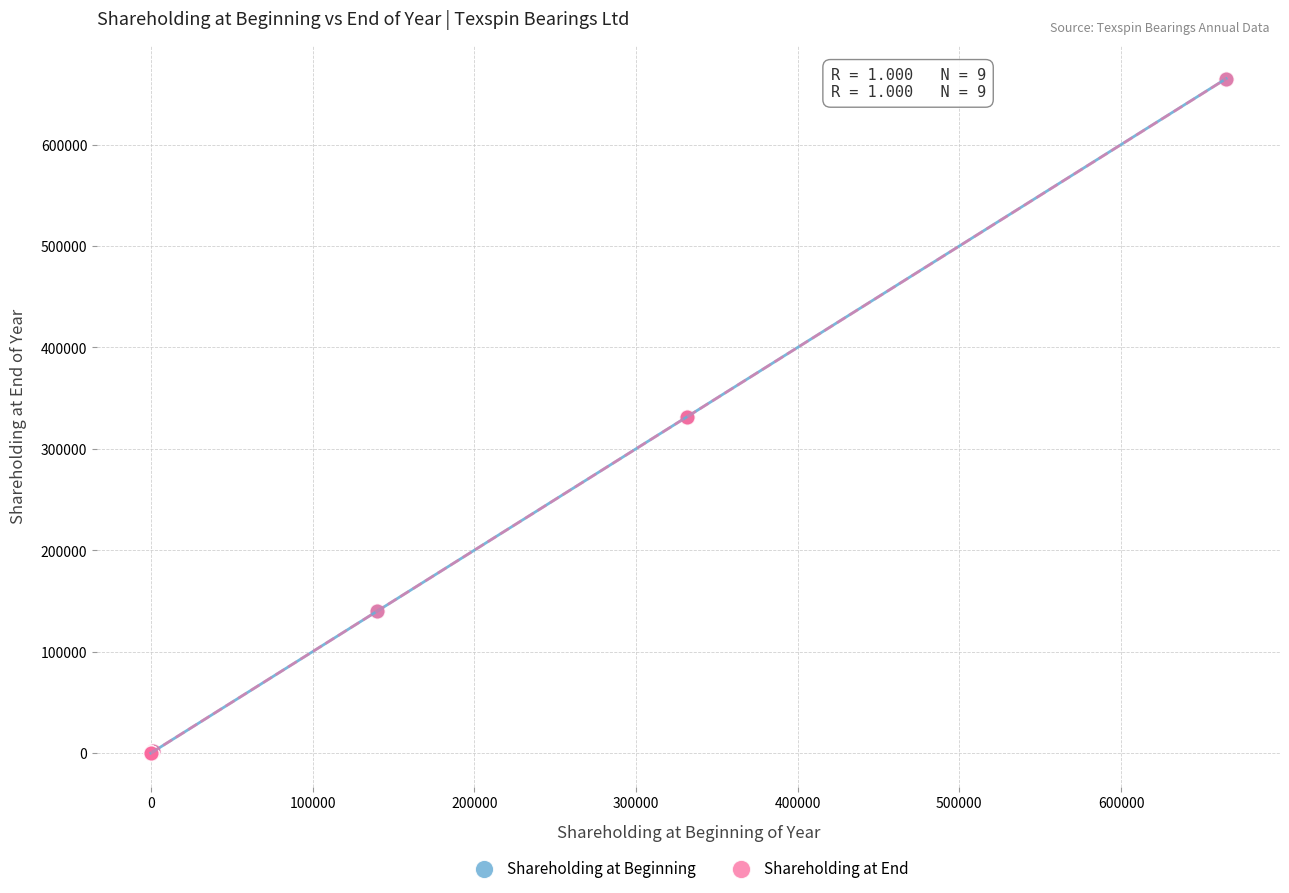

What are all the series names shown in the legend?

Shareholding at Beginning, Shareholding at End